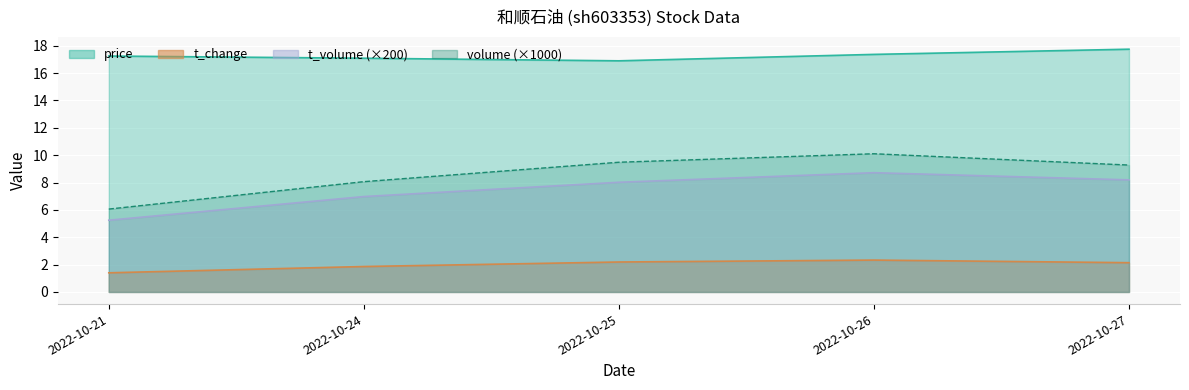

Is the value of t_change at 2022-10-25 greater than the value of price at 2022-10-25?

No